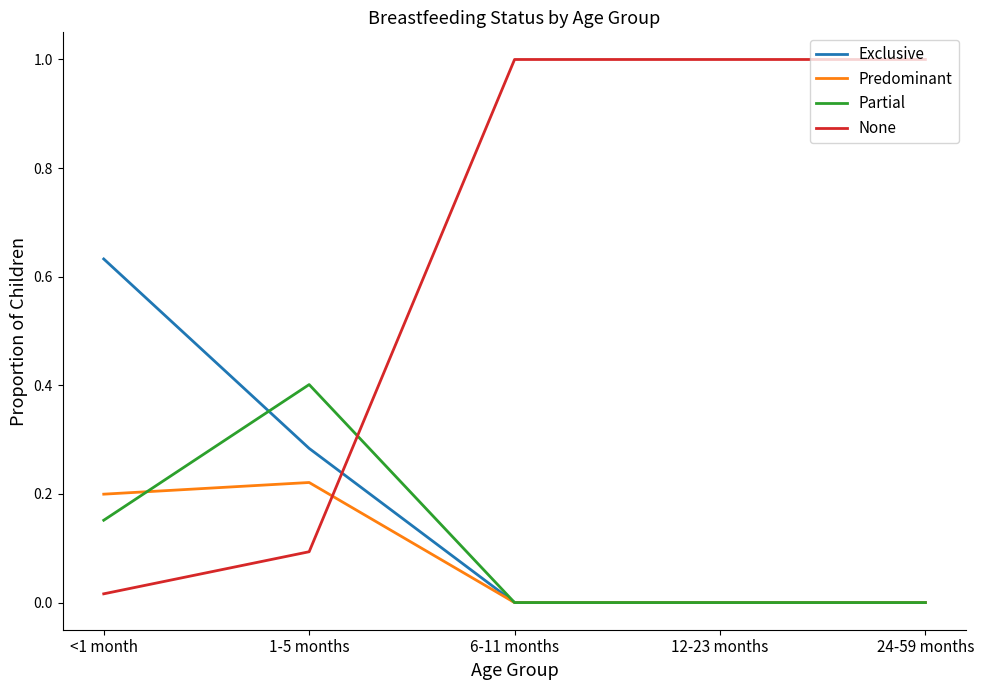

Between which two adjacent categories do Partial and None first intersect?

1-5 months and 6-11 months